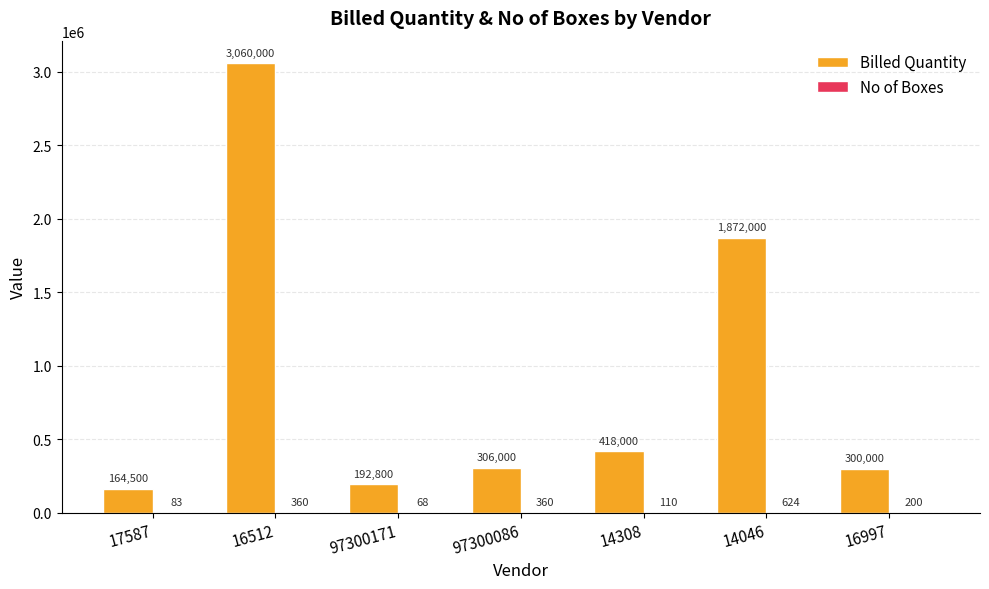

What is the maximum value shown in the chart?

3060000